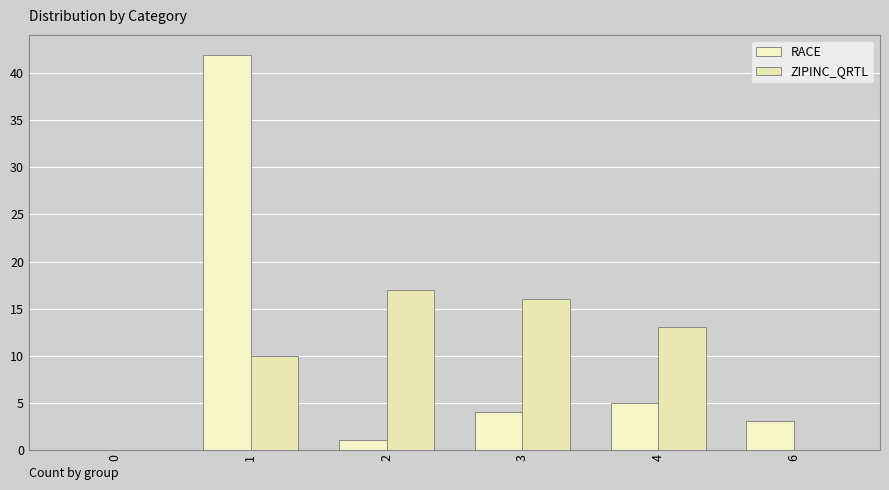

At which label is ZIPINC_QRTL closest to 8?

1